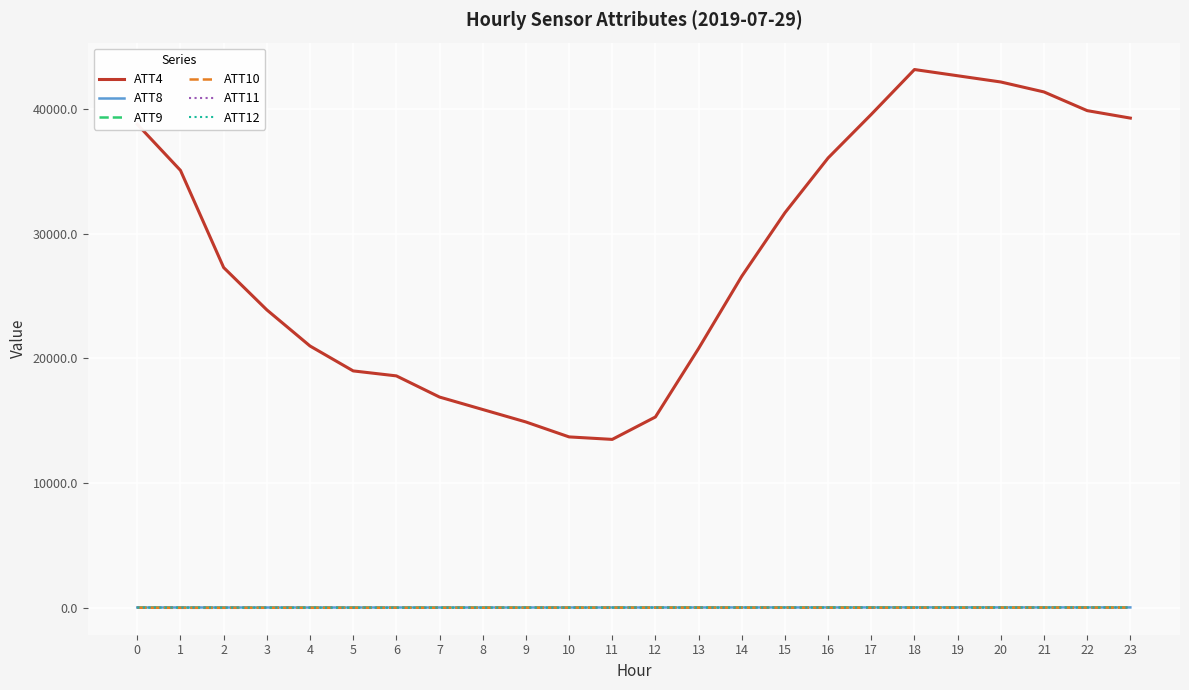

How many values in the ATT11 series are below -1?

14